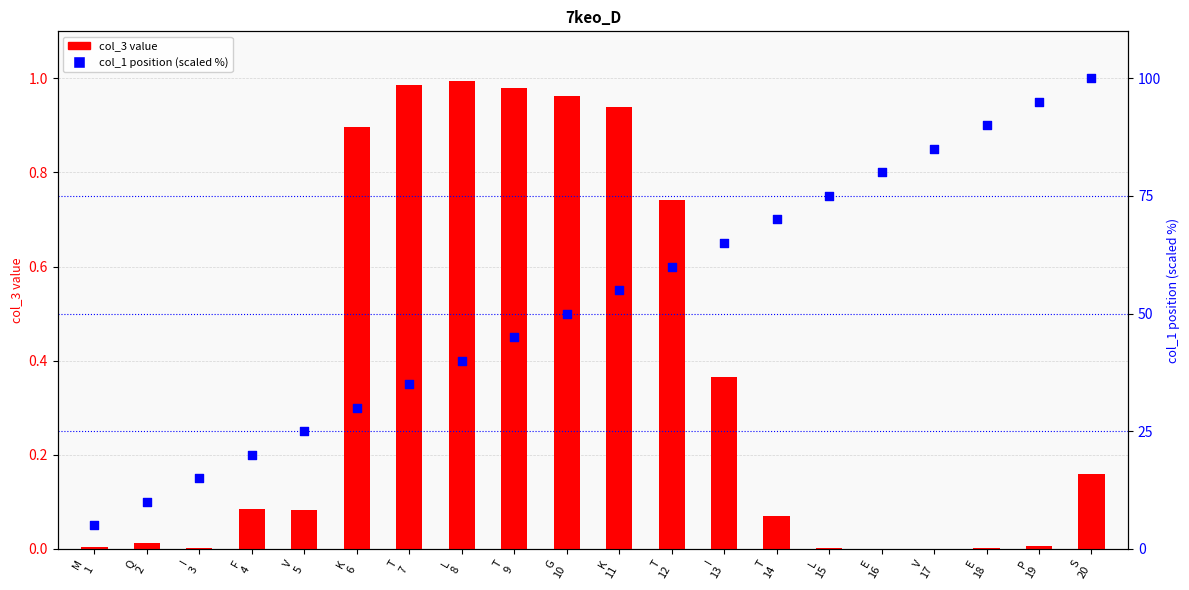

Is the value of col_3 value at P
19 greater than the value of col_1 position (scaled %) at L
15?

No